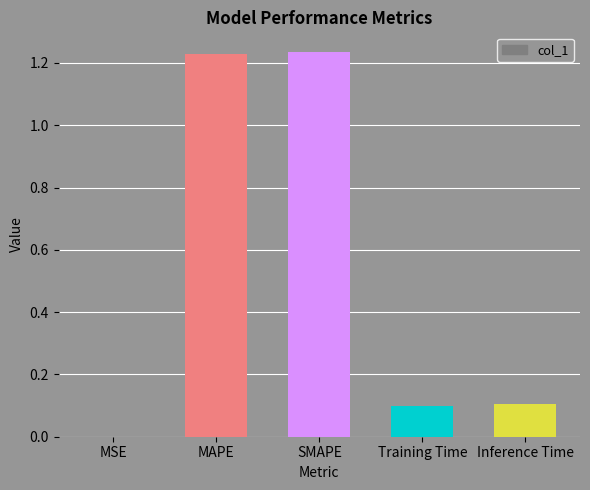

True or false: the data shows 0.0 at MSE.

True